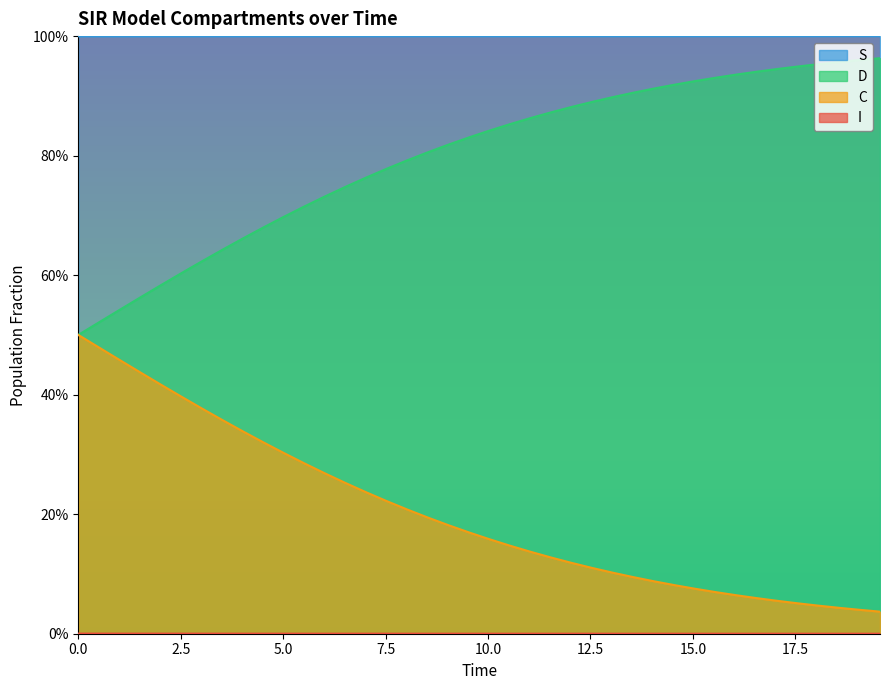

True or false: I and C intersect in this chart.

False